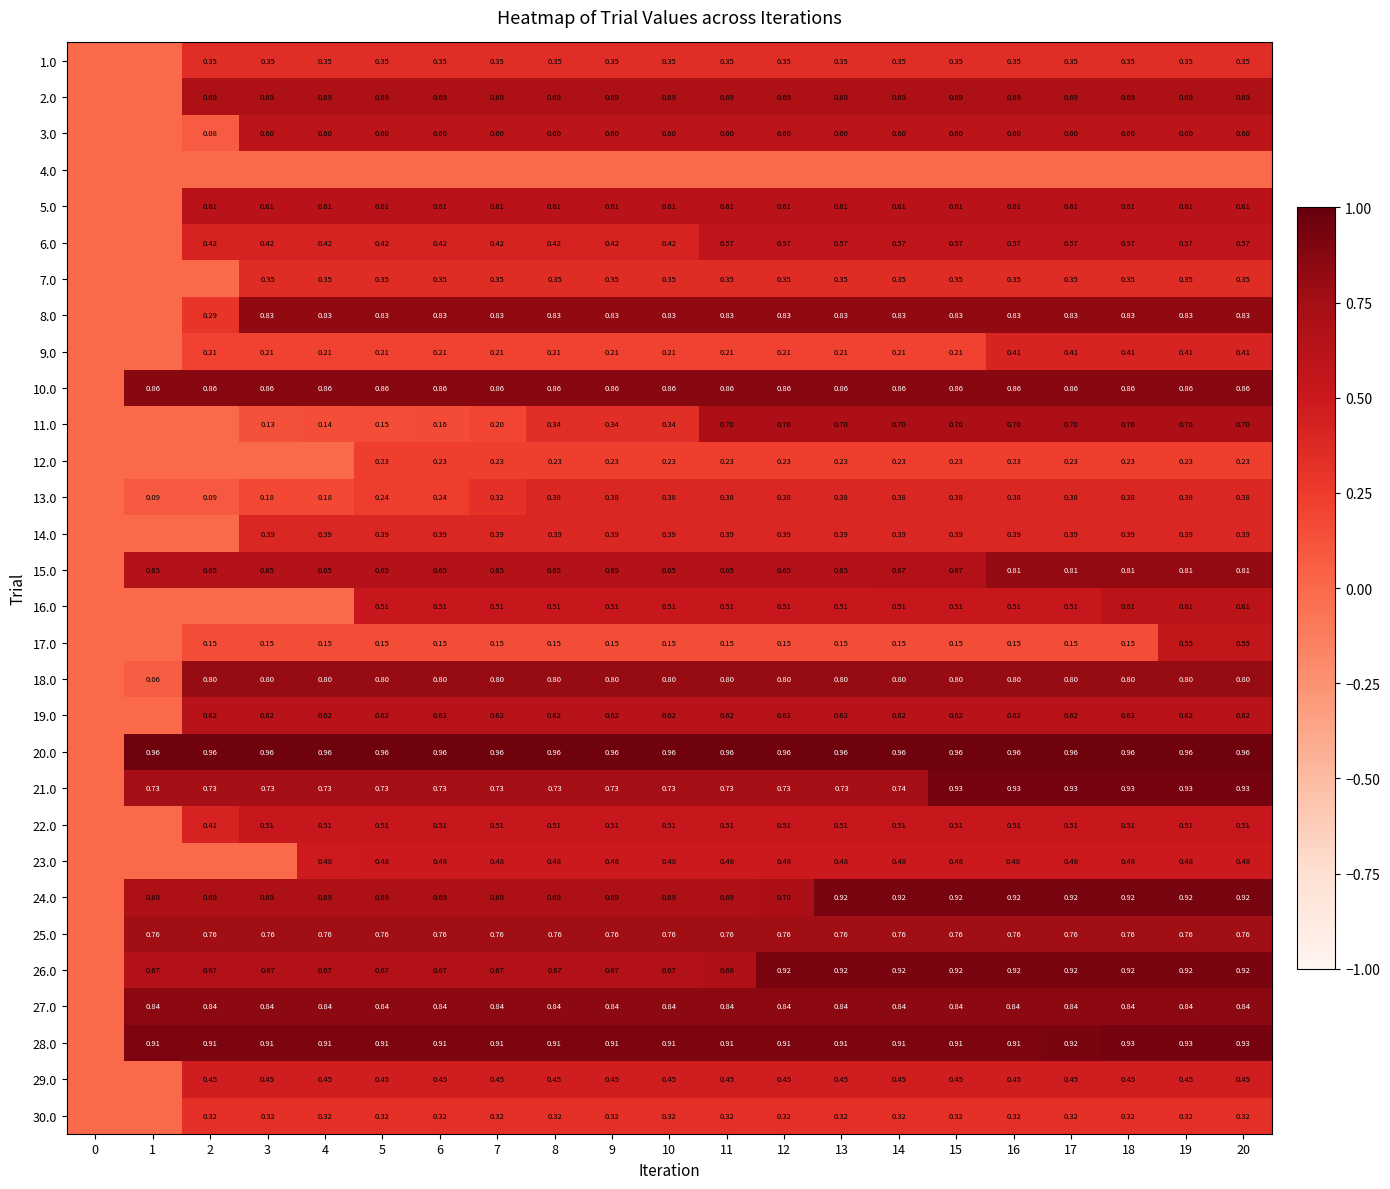

Is the value of 29.0 at 14 greater than the value of 3.0 at 13?

No